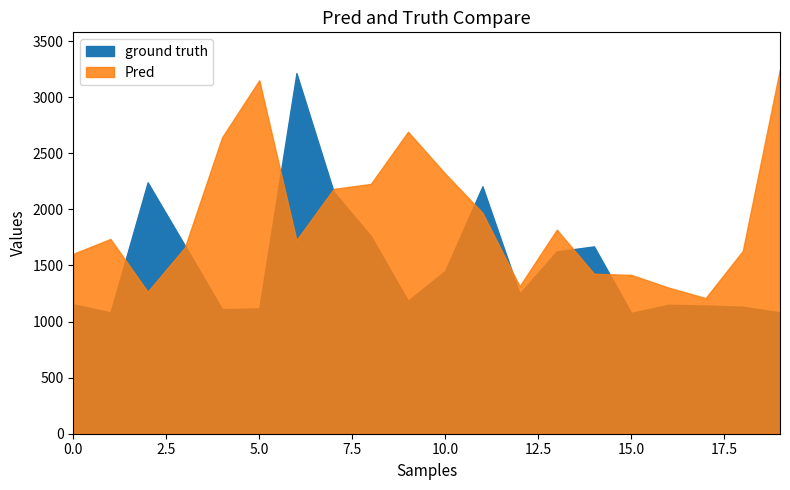

What is the greatest value displayed?

3253